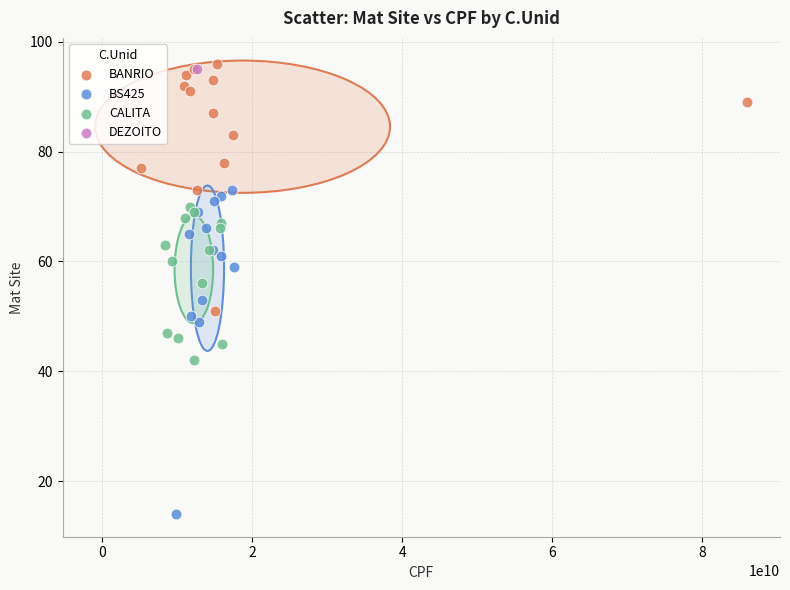

What are all the series names shown in the legend?

BANRIO, BS425, CALITA, DEZOITO